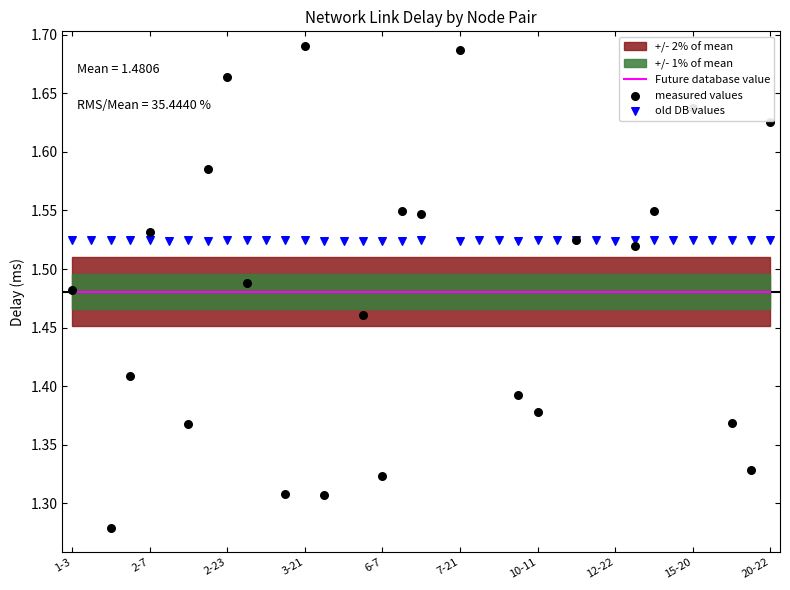

Which series has the largest total across all categories?

old DB values